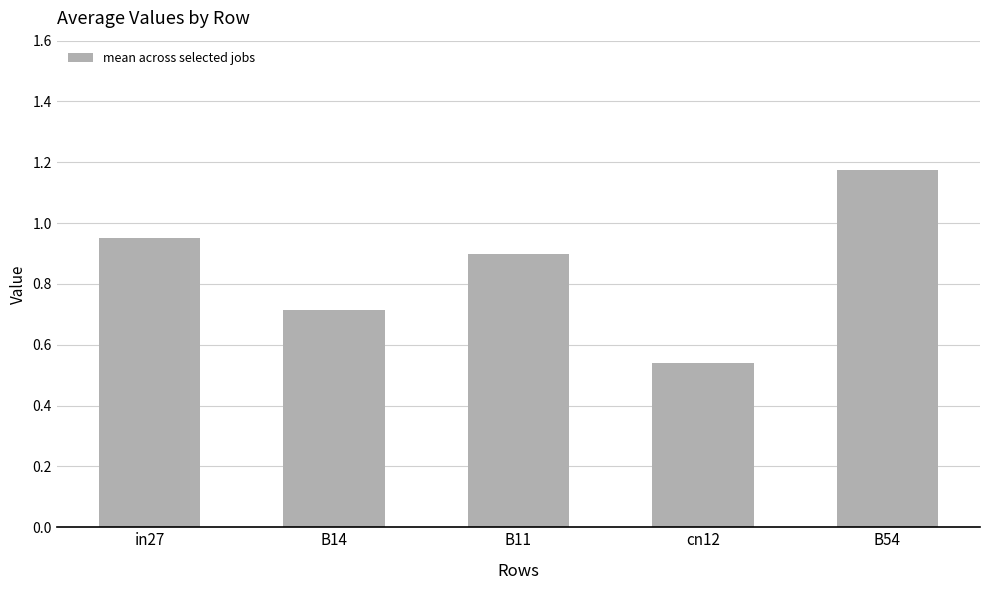

What is the sum of the values at B11 and in27?

1.9